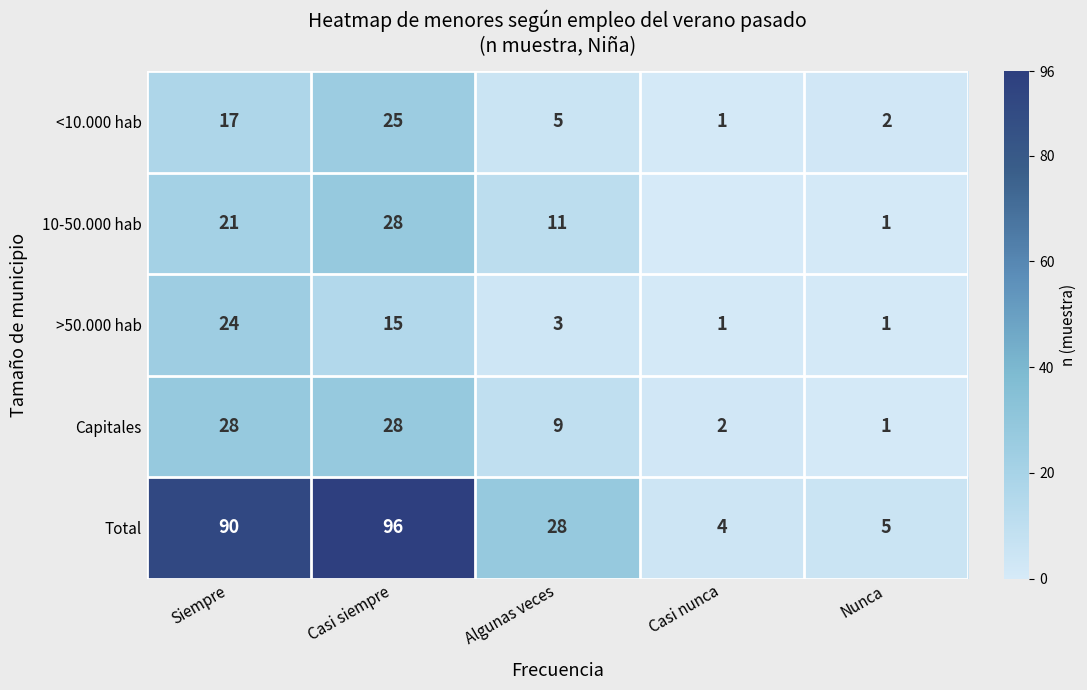

How many data points in Total are above 28?

2